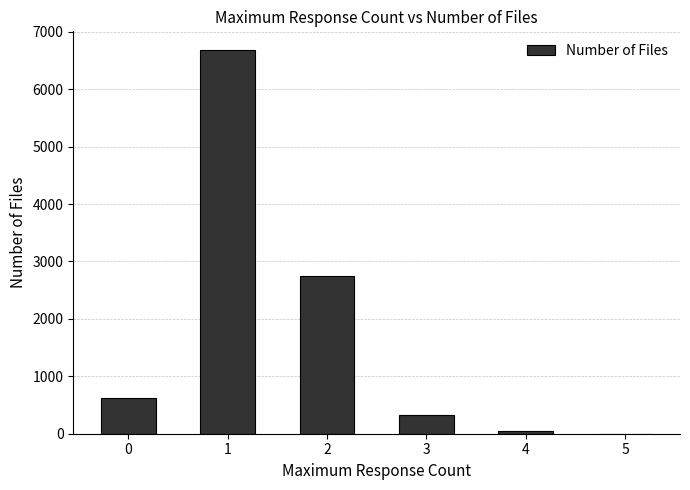

Count the number of categories in the chart.

6